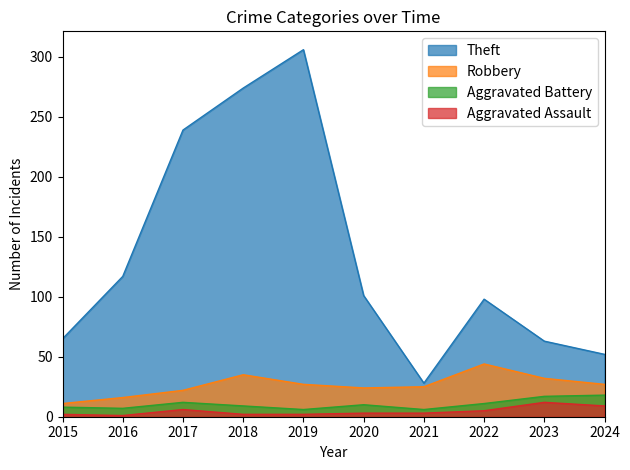

True or false: Aggravated Battery and Robbery intersect in this chart.

False